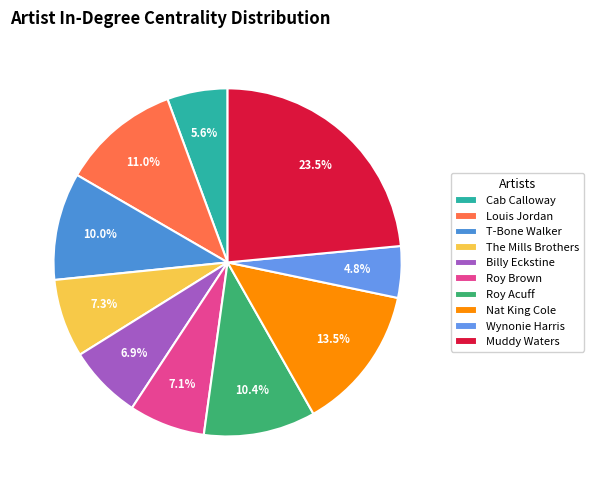

How many segments does this pie chart have?

10